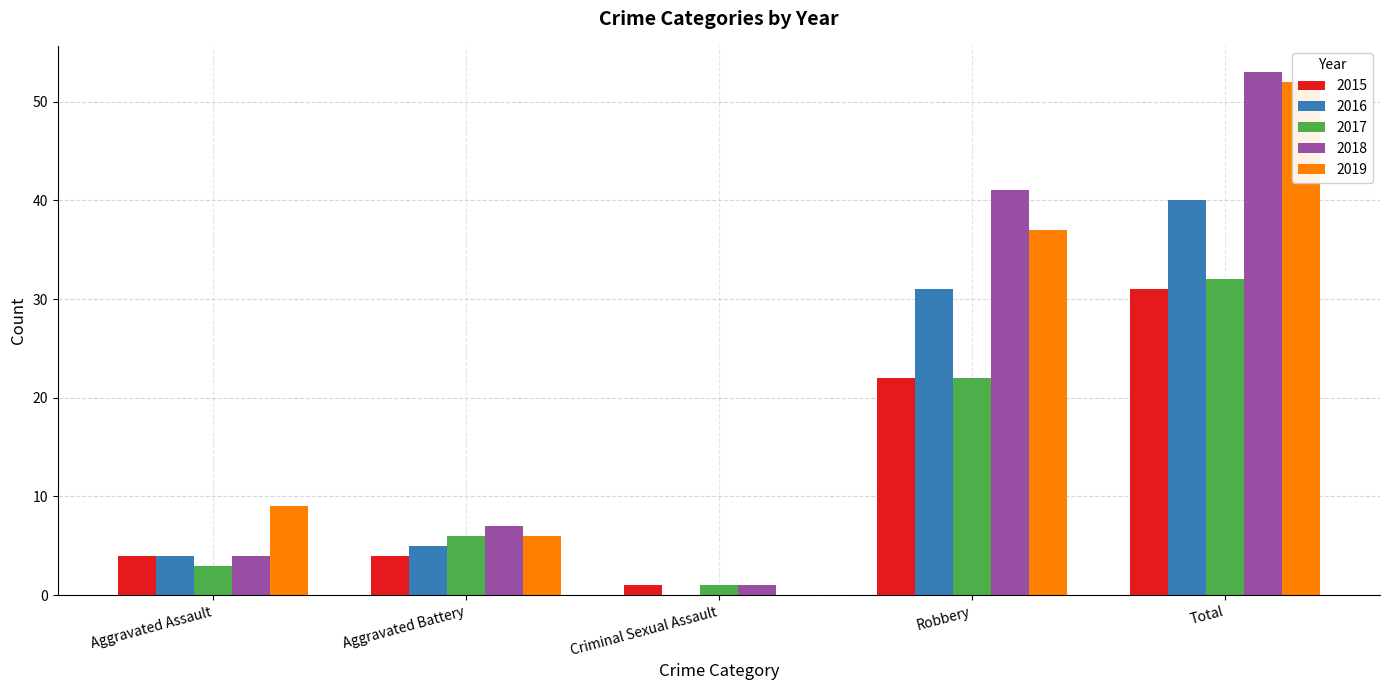

What are all the series names shown in the legend?

2015, 2016, 2017, 2018, 2019